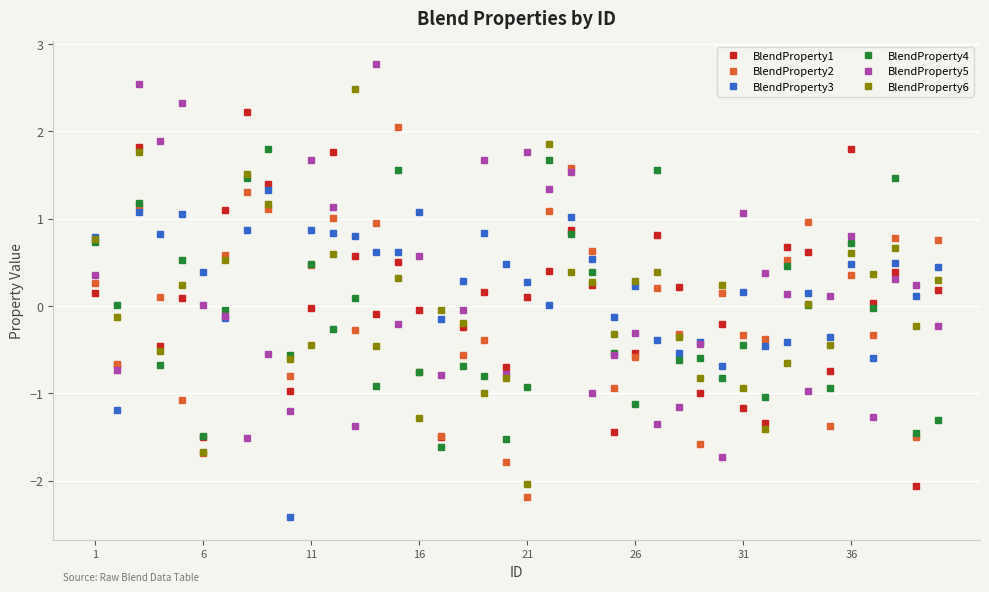

True or false: BlendProperty4 has more than 0 points higher than both neighbors.

True